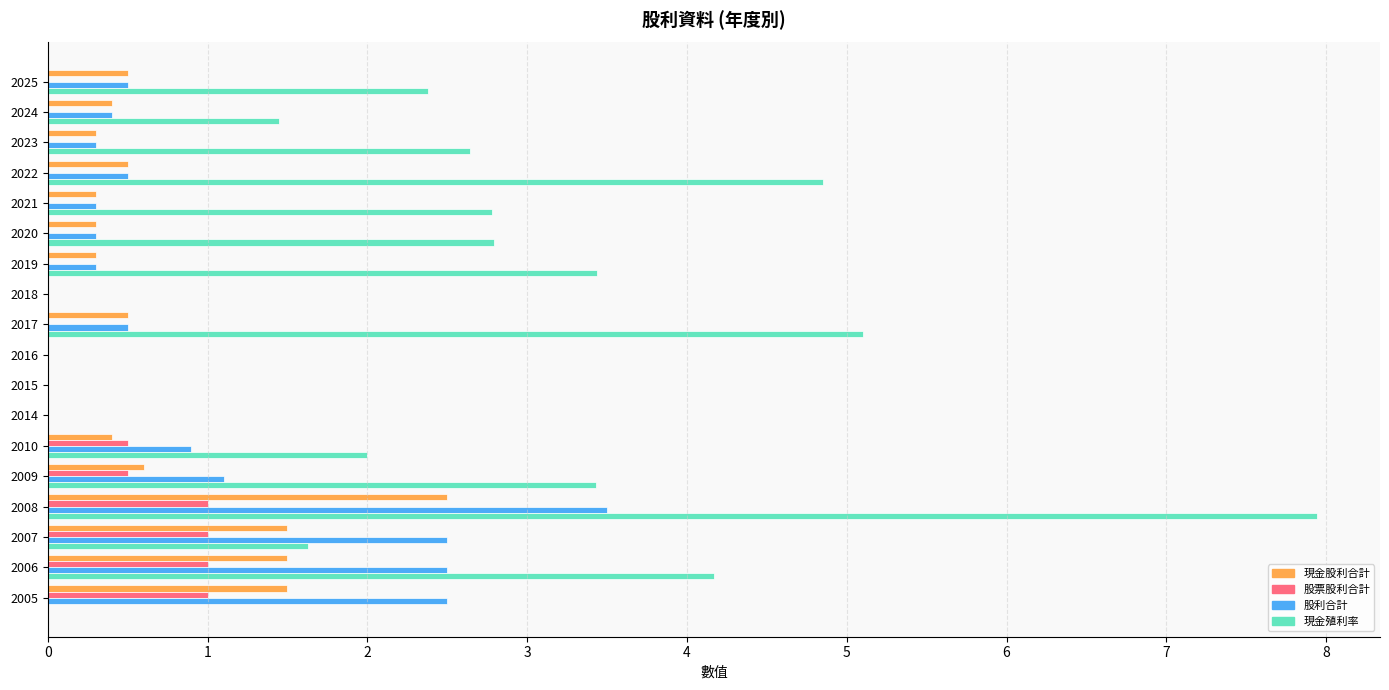

At which label does 現金股利合計 reach its peak?

2008